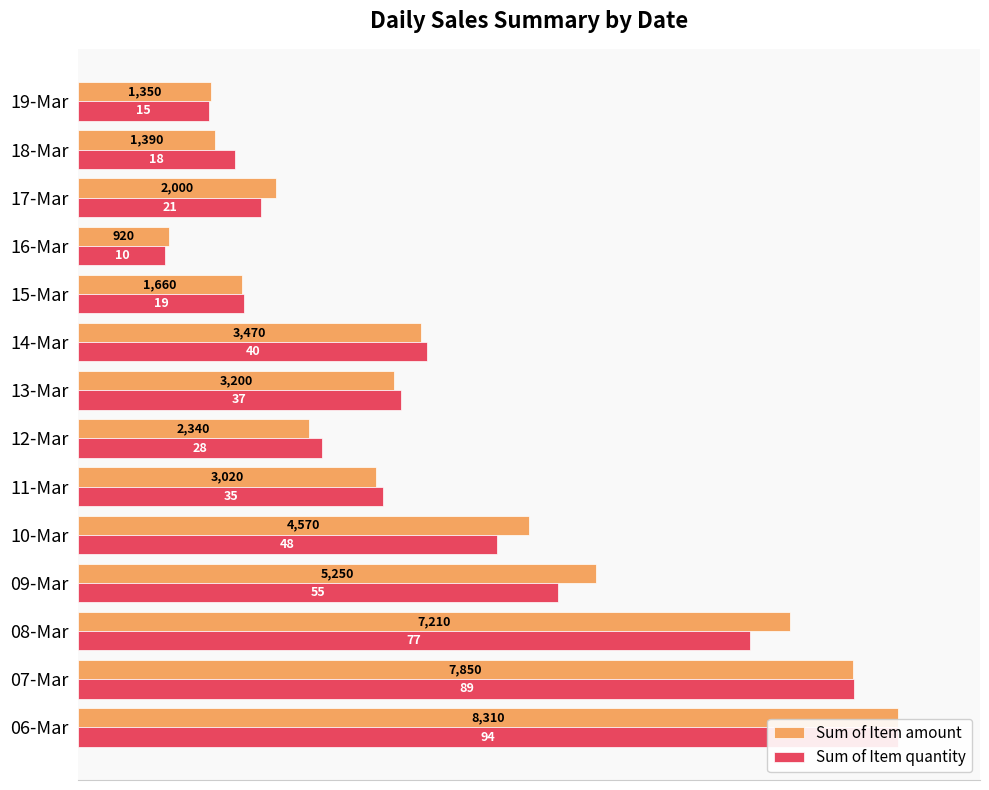

At how many categories does at least one series exceed 59?

4